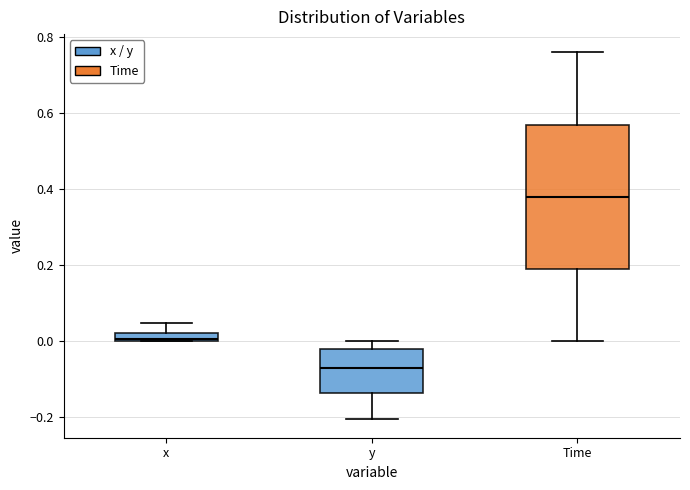

Which box's median line is the highest?

Time